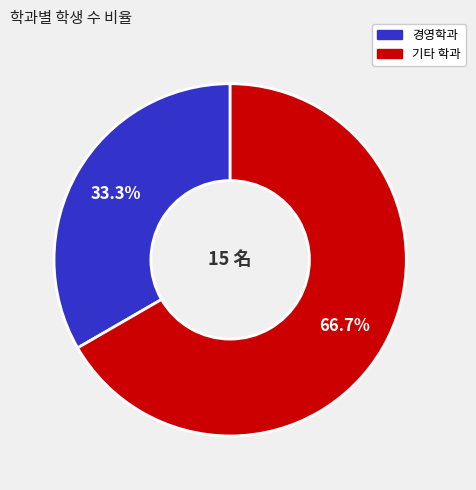

Does any single category account for the majority?

Yes